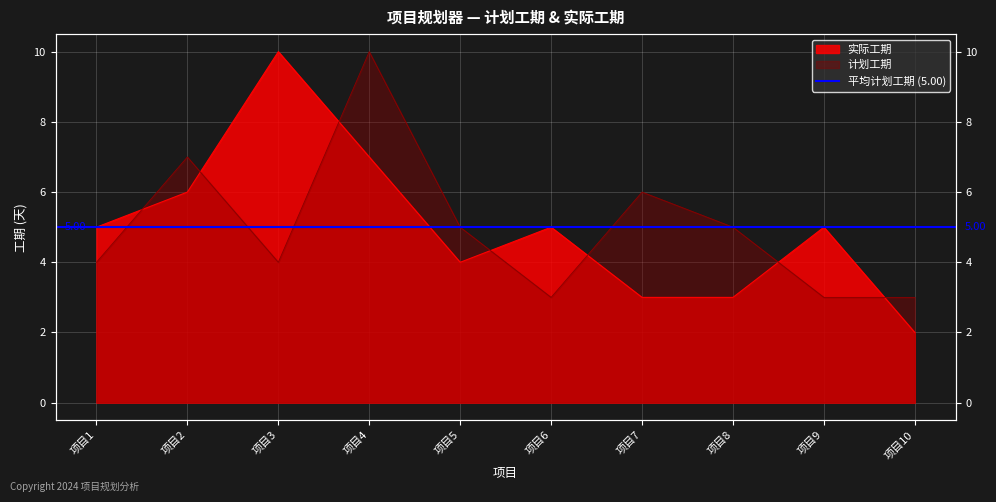

How many interior local peaks does the 计划工期 series have?

3